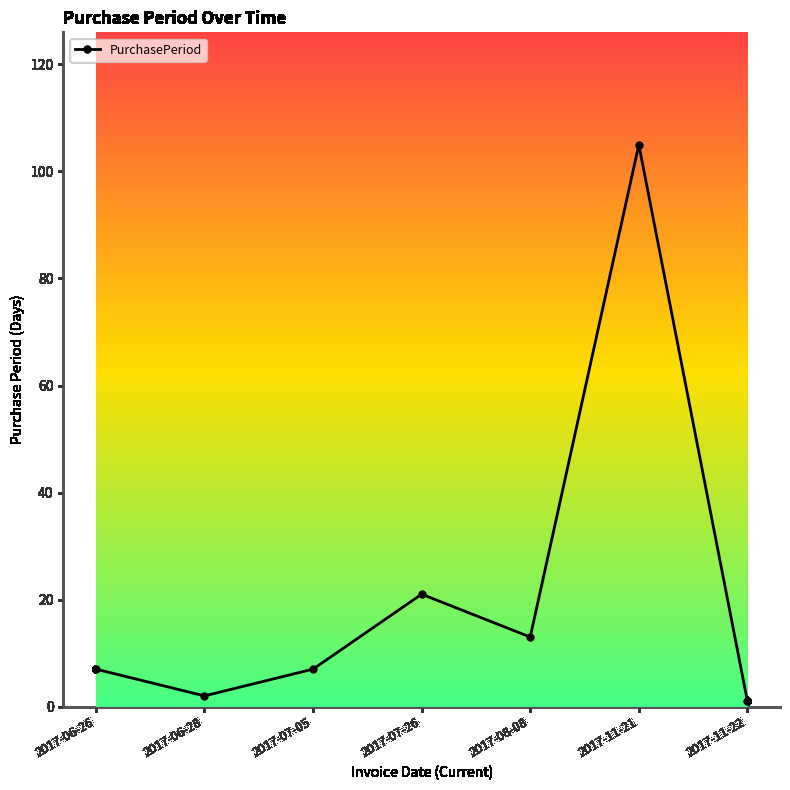

What is the average value?

22